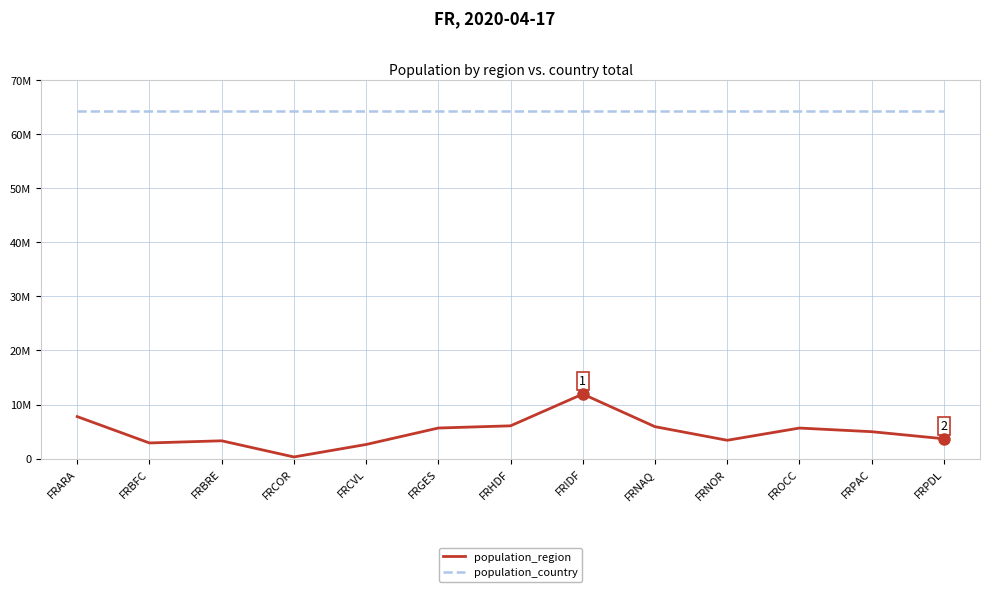

Reading left to right, what are all the values shown in this chart?

population_region: FRARA=7773595	FRBFC=2902010	FRBRE=3301802	FRCOR=314867	FRCVL=2619613	FRGES=5661319	FRHDF=6069298	FRIDF=11938714	FRNAQ=5910360	FRNOR=3397249	FROCC=5657583	FRPAC=4984058	FRPDL=3676582
population_country: FRARA=64207050	FRBFC=64207050	FRBRE=64207050	FRCOR=64207050	FRCVL=64207050	FRGES=64207050	FRHDF=64207050	FRIDF=64207050	FRNAQ=64207050	FRNOR=64207050	FROCC=64207050	FRPAC=64207050	FRPDL=64207050